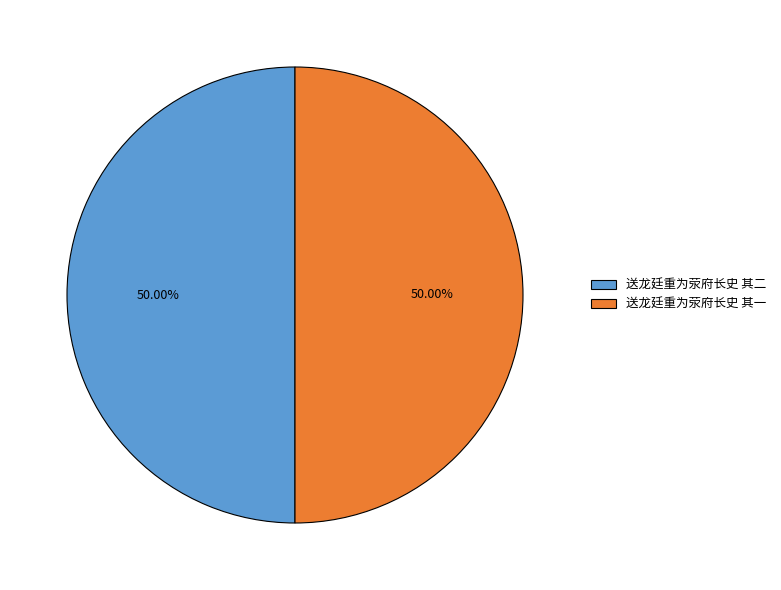

Is the sum of 送龙廷重为荥府长史 其一 and 送龙廷重为荥府长史 其二 greater than half?

Yes